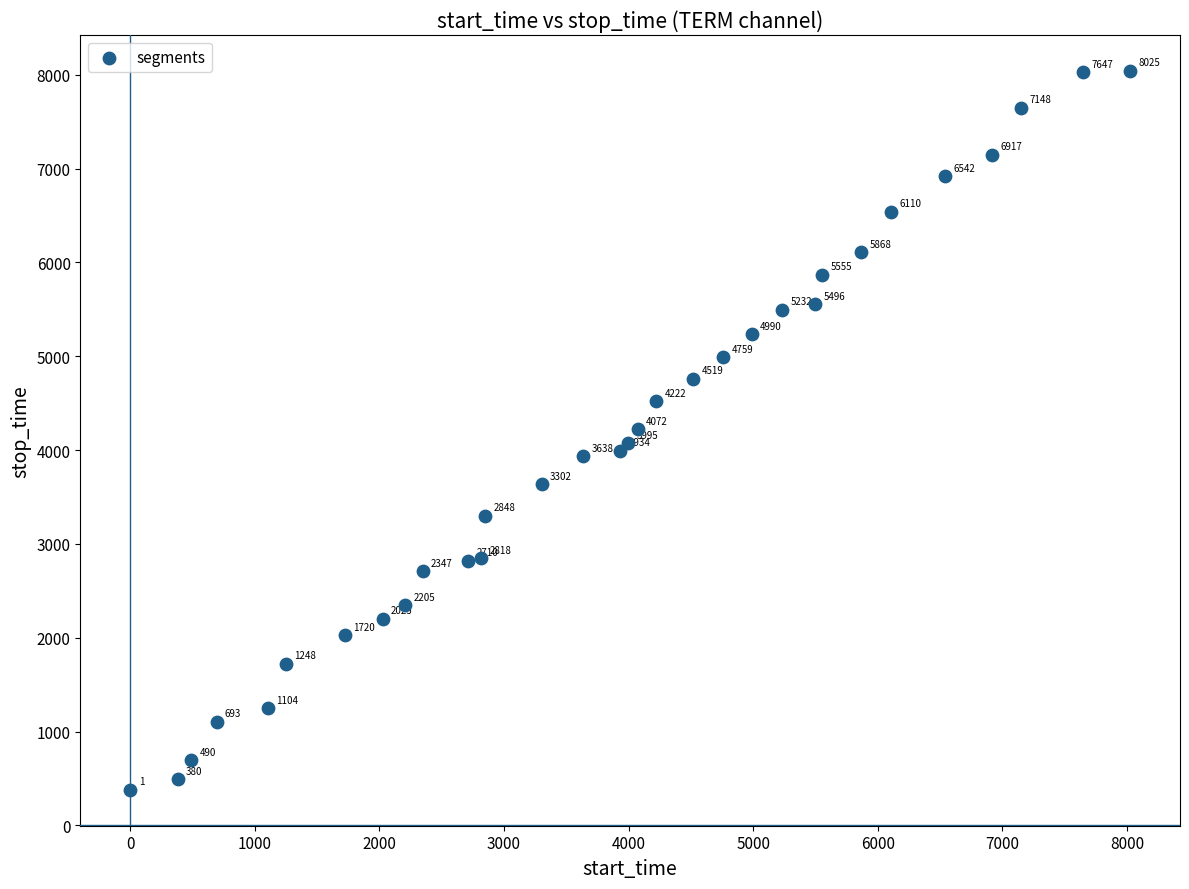

What Y value in the scatter plot is closest to 4209?

4221